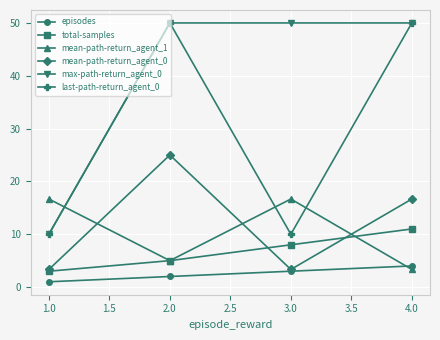

What is the lowest value of the mean-path-return_agent_1 series?

3.3